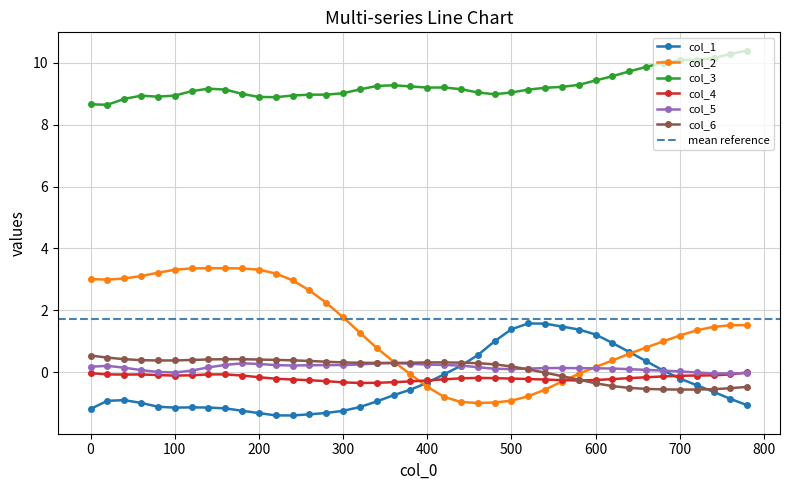

Reading left to right, extract all data points from this chart.

col_1: -1.2	-0.9	-0.9	-1.0	-1.1	-1.1	-1.1	-1.1	-1.2	-1.2	-1.3	-1.4	-1.4	-1.4	-1.3	-1.2	-1.1	-0.9	-0.7	-0.6	-0.3	-0.1	0.2	0.6	1.0	1.4	1.6	1.6	1.5	1.4	1.2	0.9	0.7	0.4	0.1	-0.2	-0.4	-0.6	-0.9	-1.1
col_2: 3.0	3.0	3.0	3.1	3.2	3.3	3.4	3.4	3.4	3.4	3.3	3.2	3.0	2.6	2.2	1.8	1.3	0.8	0.3	-0.1	-0.5	-0.8	-1.0	-1.0	-1.0	-0.9	-0.8	-0.6	-0.3	-0.0	0.2	0.4	0.6	0.8	1.0	1.2	1.4	1.5	1.5	1.5
col_3: 8.7	8.6	8.8	8.9	8.9	8.9	9.1	9.2	9.1	9.0	8.9	8.9	8.9	9.0	9.0	9.0	9.1	9.3	9.3	9.2	9.2	9.2	9.1	9.0	9.0	9.0	9.1	9.2	9.2	9.3	9.4	9.6	9.7	9.9	10.0	10.1	10.1	10.2	10.3	10.4
col_4: -0.0	-0.1	-0.1	-0.1	-0.1	-0.1	-0.1	-0.1	-0.1	-0.1	-0.2	-0.2	-0.2	-0.3	-0.3	-0.3	-0.3	-0.3	-0.3	-0.3	-0.3	-0.2	-0.2	-0.2	-0.2	-0.2	-0.2	-0.2	-0.3	-0.3	-0.3	-0.2	-0.2	-0.2	-0.1	-0.1	-0.1	-0.1	-0.1	-0.0
col_5: 0.2	0.2	0.1	0.1	0.0	-0.0	0.1	0.2	0.2	0.3	0.3	0.2	0.2	0.2	0.2	0.2	0.3	0.3	0.3	0.3	0.2	0.2	0.2	0.2	0.1	0.1	0.1	0.1	0.1	0.1	0.1	0.1	0.1	0.1	0.1	0.0	-0.0	-0.0	-0.0	-0.0
col_6: 0.5	0.5	0.4	0.4	0.4	0.4	0.4	0.4	0.4	0.4	0.4	0.4	0.4	0.4	0.3	0.3	0.3	0.3	0.3	0.3	0.3	0.3	0.3	0.3	0.3	0.2	0.1	-0.0	-0.1	-0.2	-0.4	-0.4	-0.5	-0.5	-0.6	-0.6	-0.6	-0.5	-0.5	-0.5